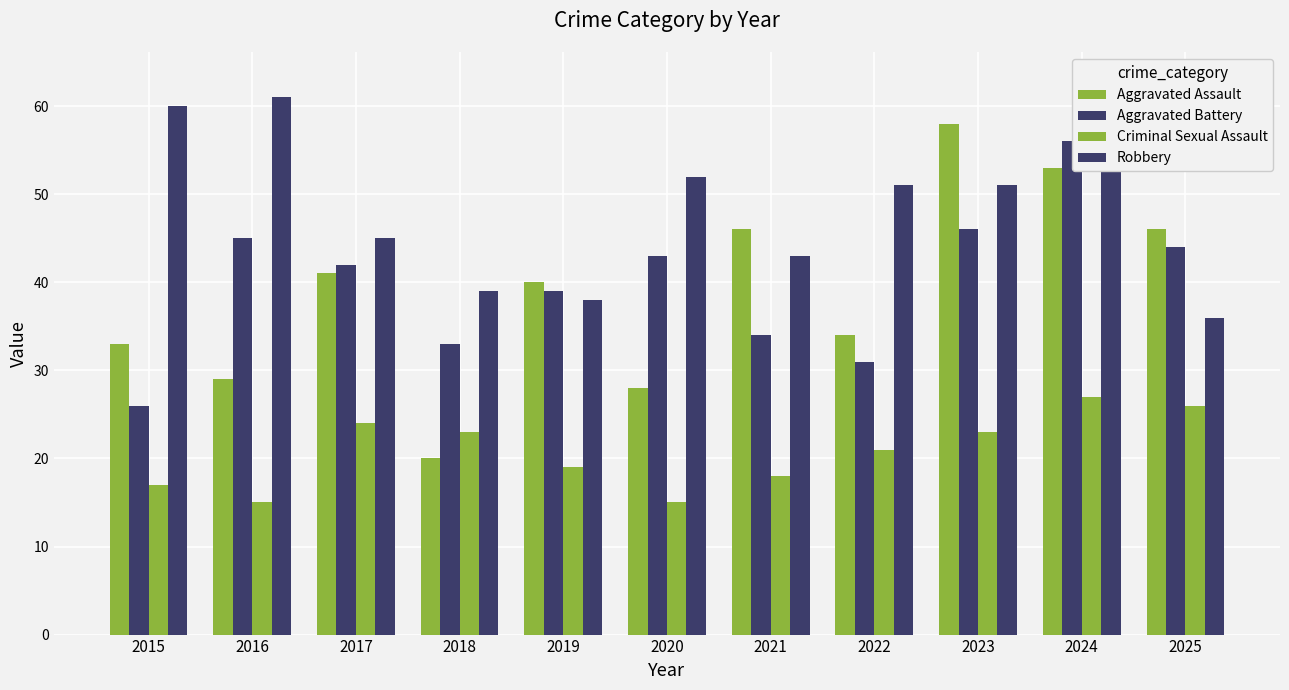

Which series has the largest range (max minus min)?

Aggravated Assault